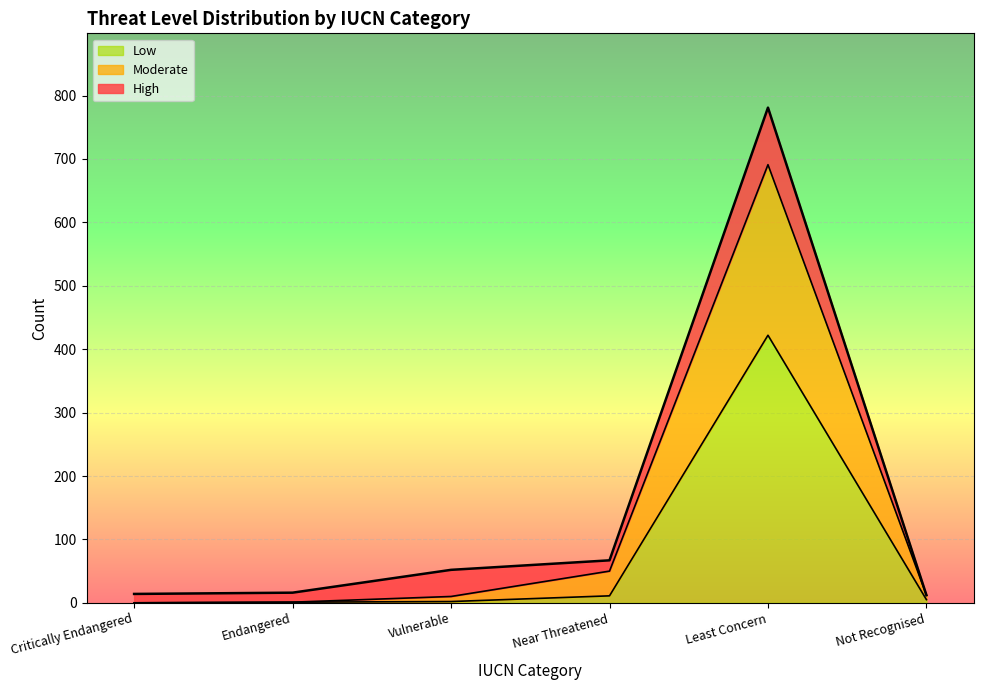

Is it true that Moderate equals 12 at Not Recognised?

True